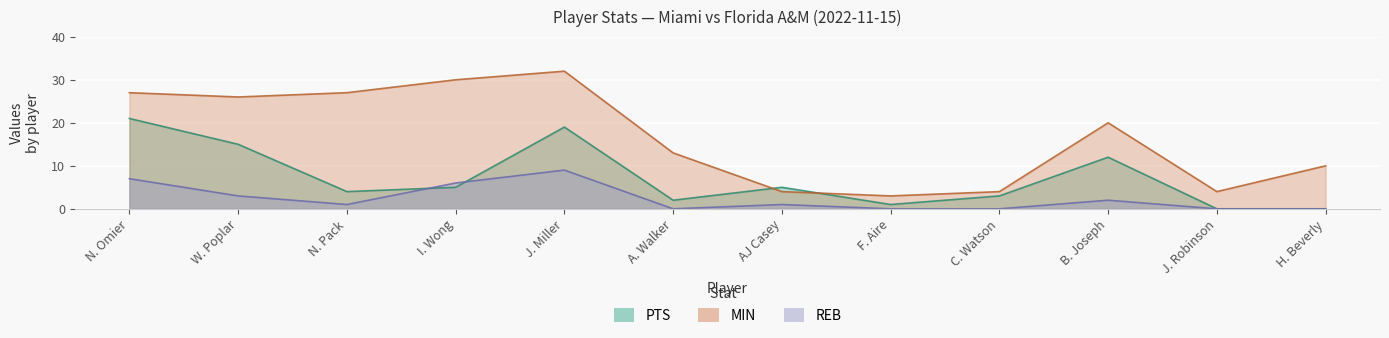

Reading left to right, extract all data points from this chart.

PTS: 21	15	4	5	19	2	5	1	3	12	0	0
MIN: 27	26	27	30	32	13	4	3	4	20	4	10
REB: 7	3	1	6	9	0	1	0	0	2	0	0